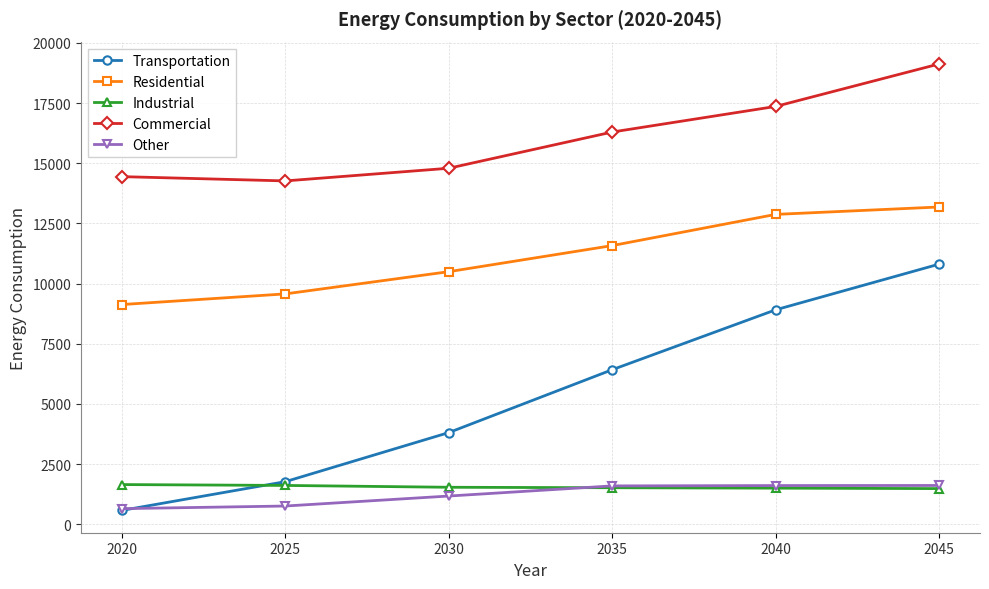

At which label is Commercial closest to 16694?

2035